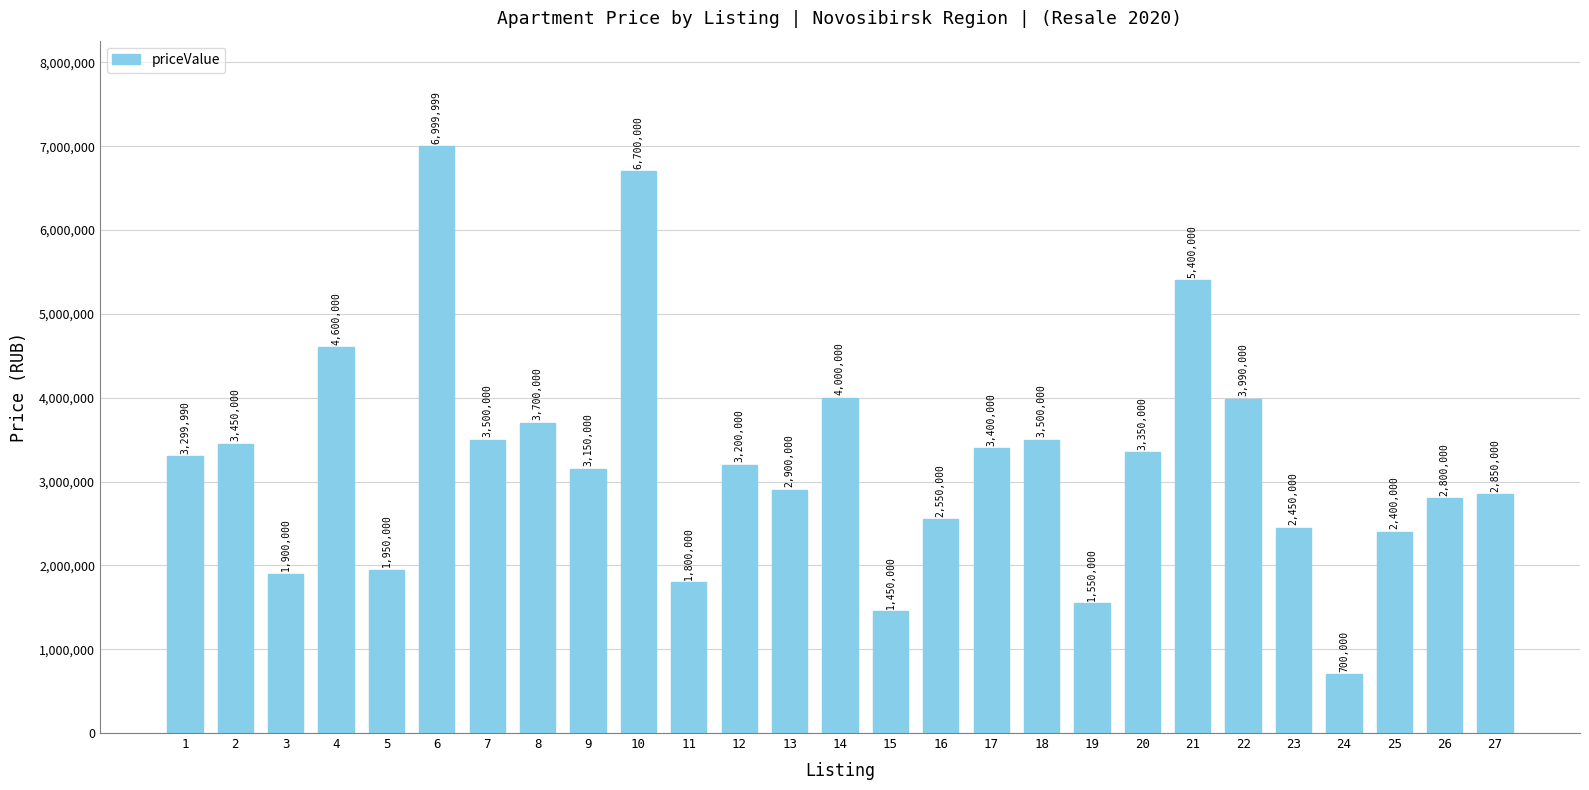

Which has a higher value, 10 or 6?

6